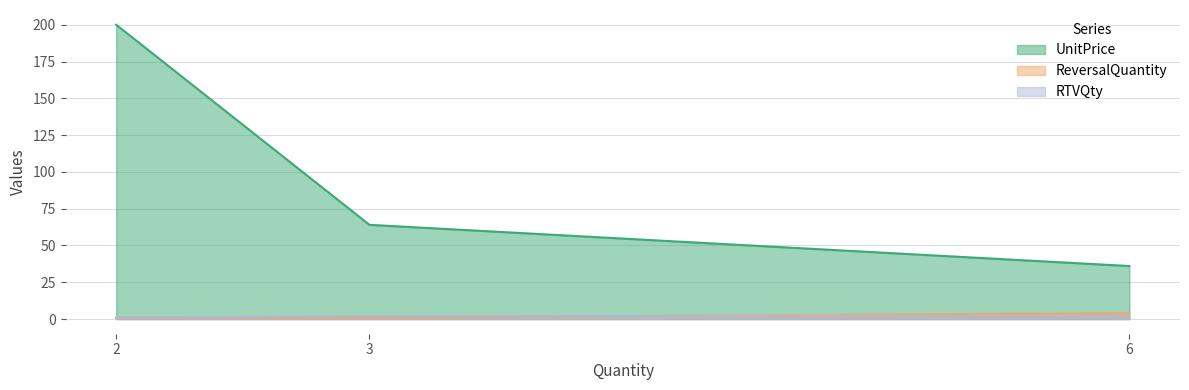

What is the difference between the maximum and minimum values in the RTVQty series?

1